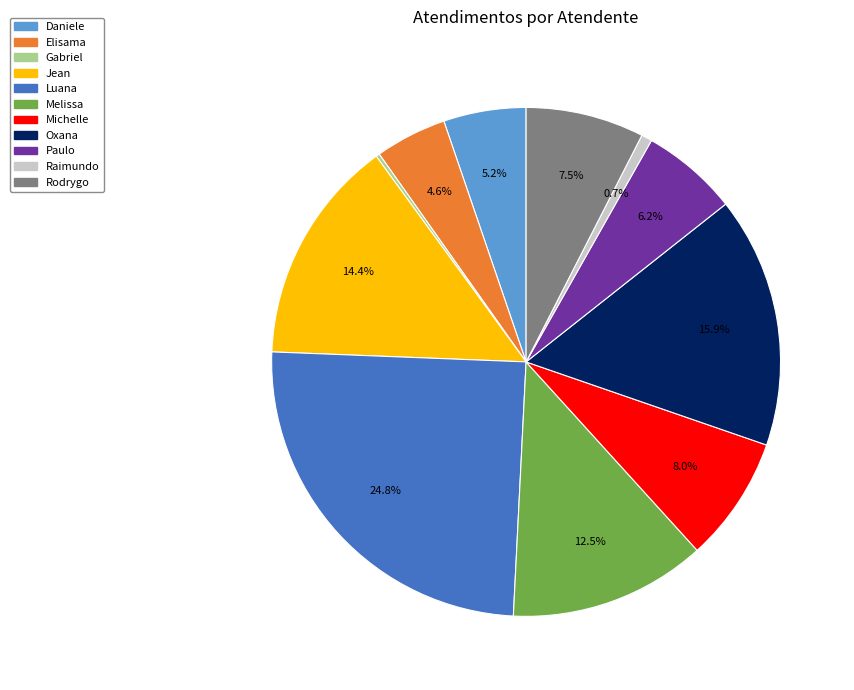

Does Raimundo represent more than half of the total?

No